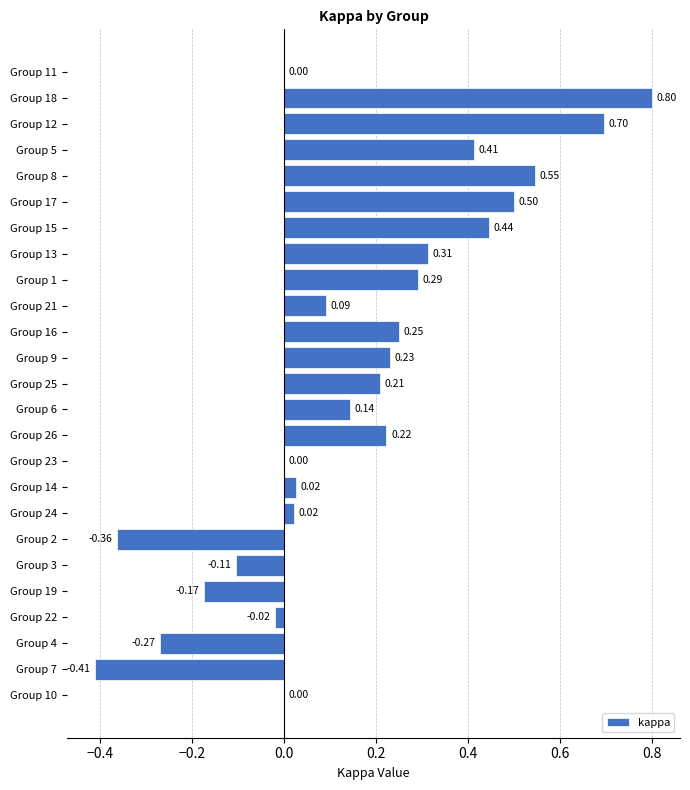

Which label corresponds to the largest value in the chart?

Group 18